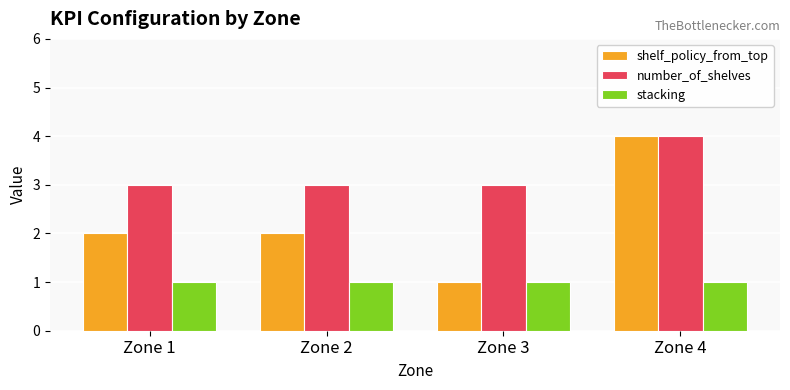

The shelf_policy_from_top series shows 4 at Zone 4. True or false?

True